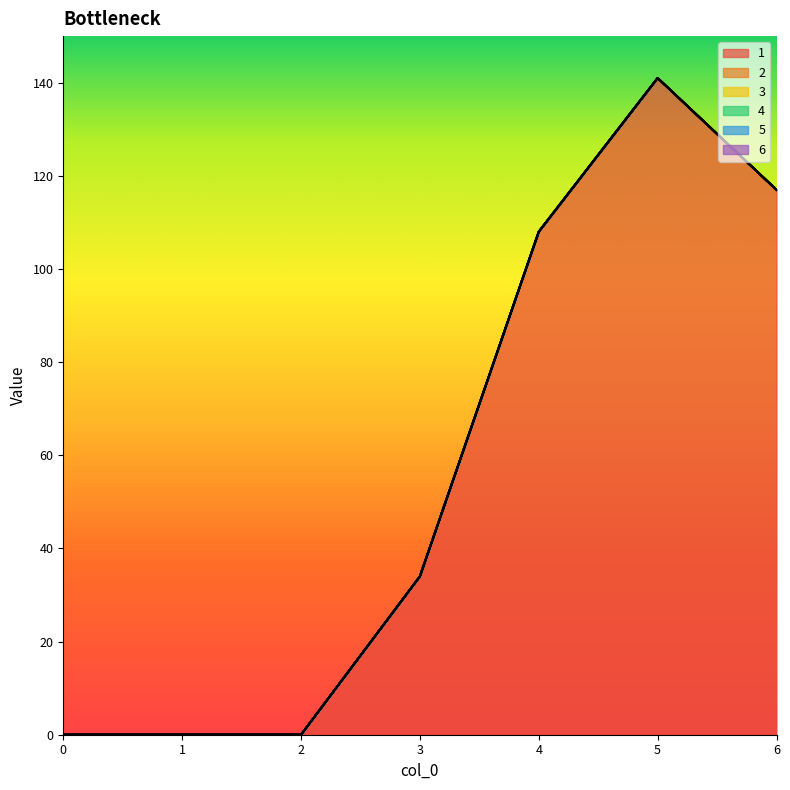

Rank the series by their maximum value, from lowest to highest.

2, 3, 4, 5, 6, 1